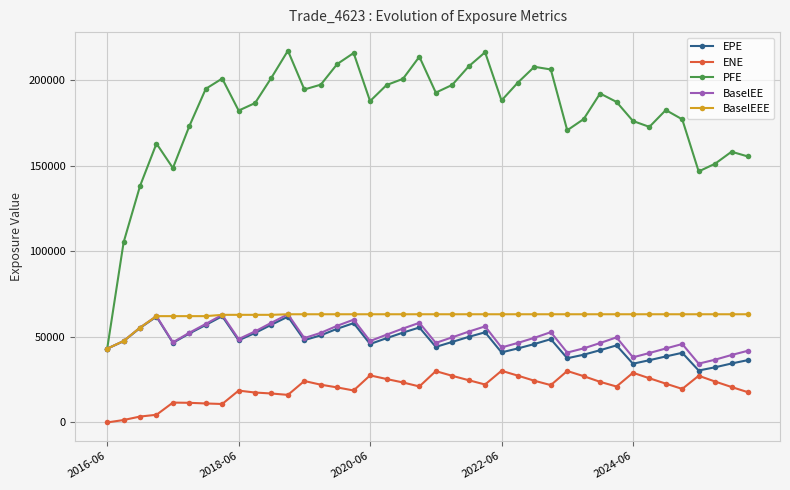

In PFE, how many points are higher than both neighbors (excluding endpoints)?

10